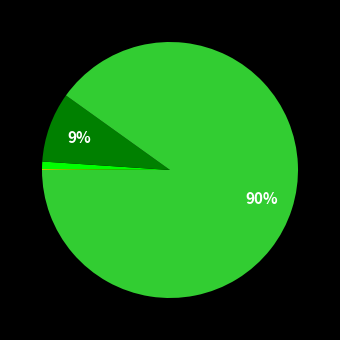

Is there a majority slice in this chart?

Yes